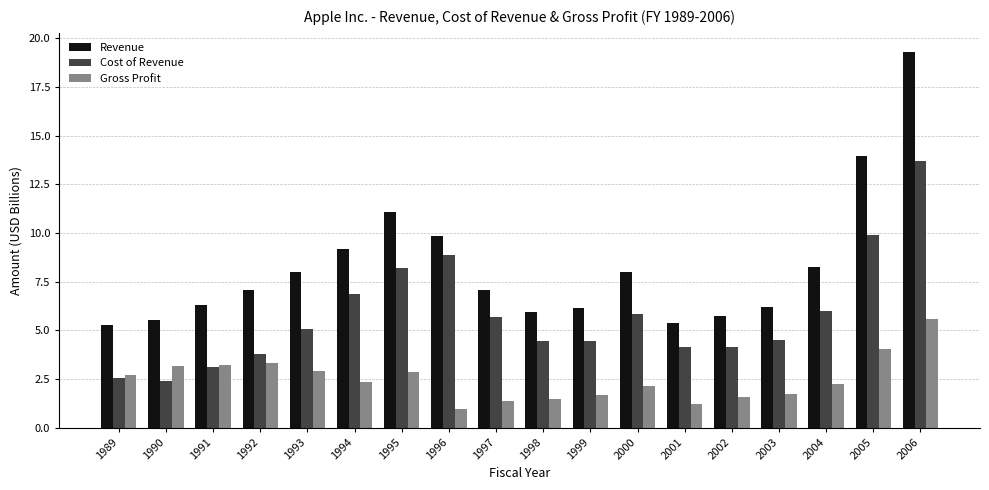

What is the greatest value displayed?

19.3